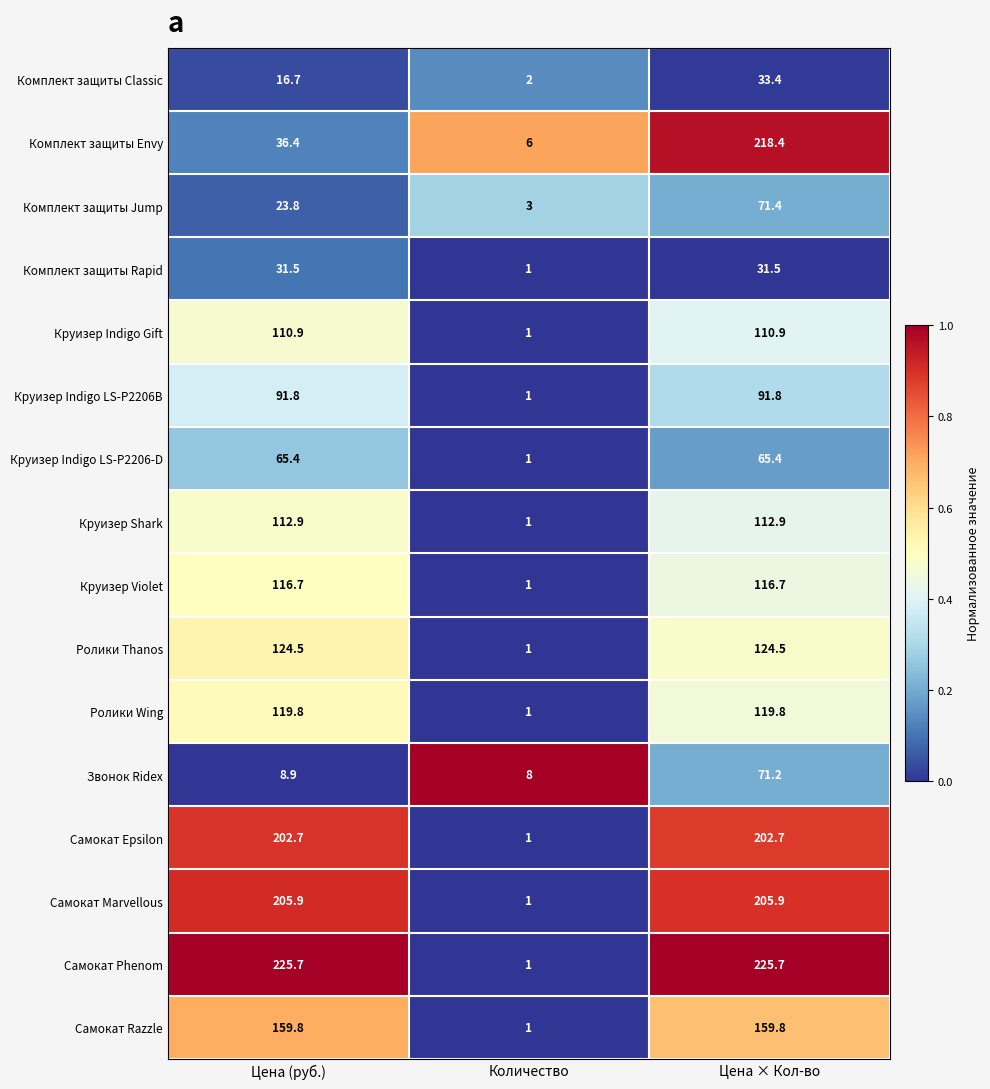

What is the smallest value displayed?

1.0